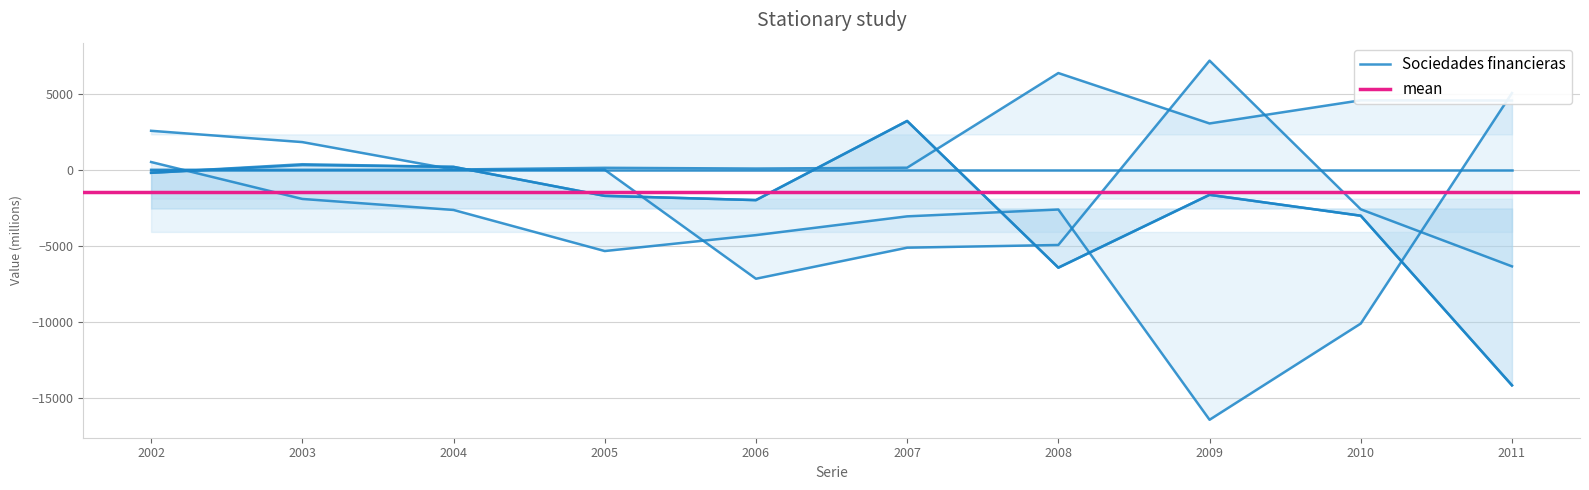

What is the minimum value shown in the chart?

-16459